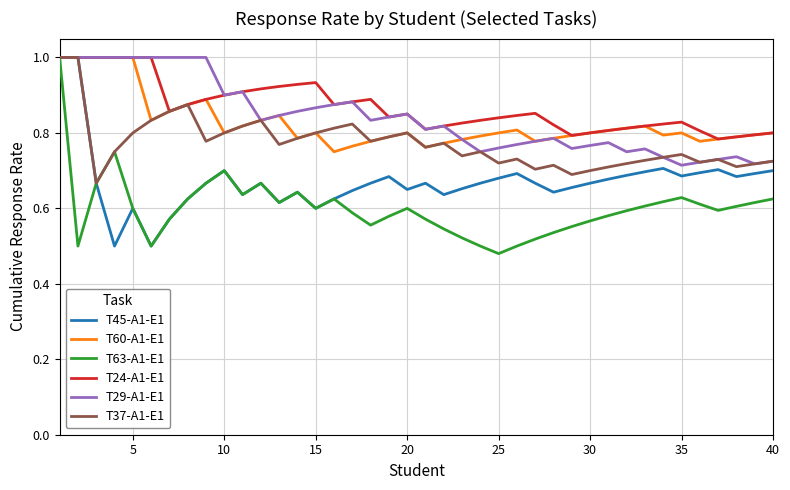

What is the maximum value shown in the chart?

1.0